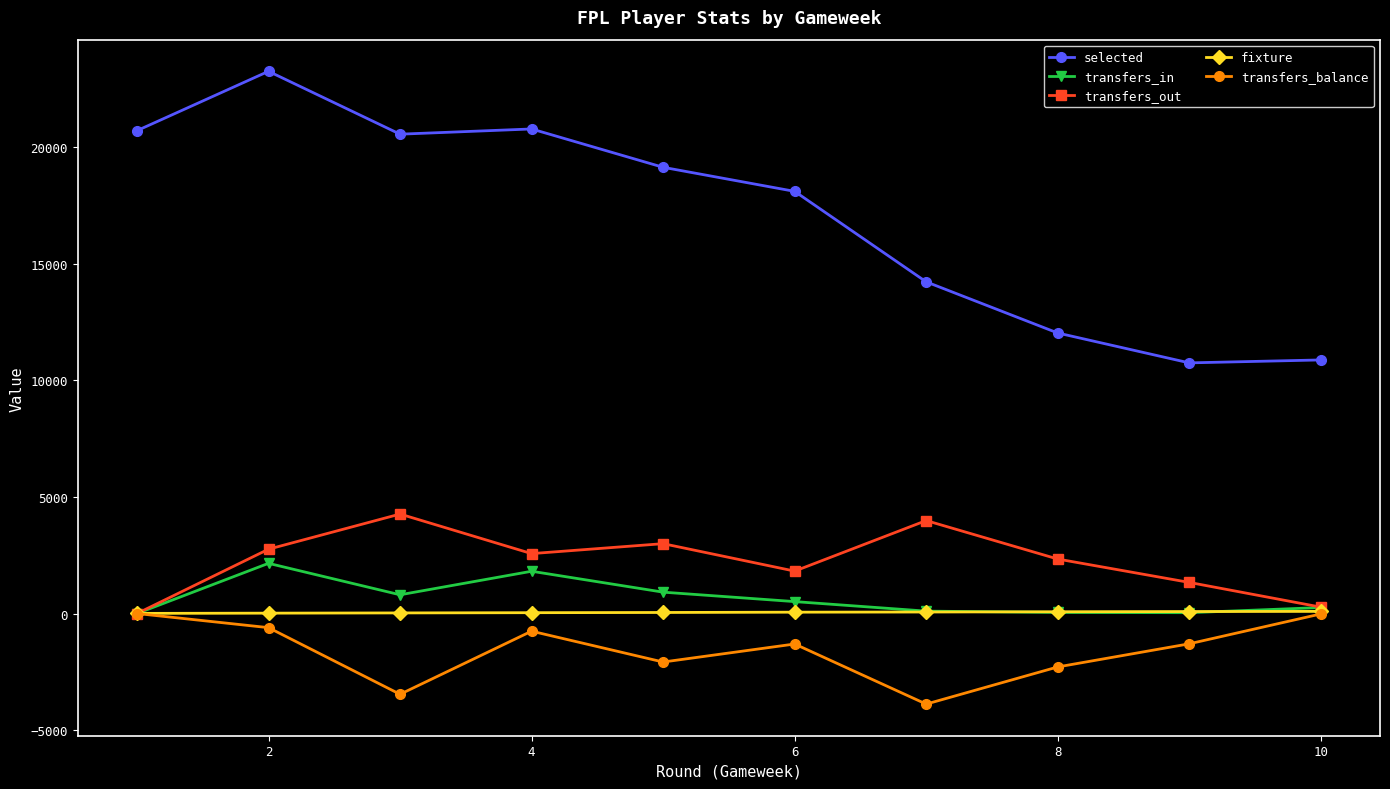

Count the number of categories in the chart.

10